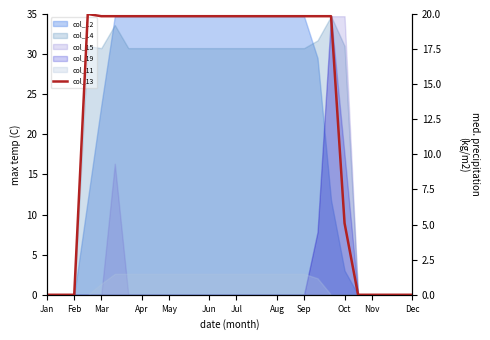

Count the number of categories in the chart.

28